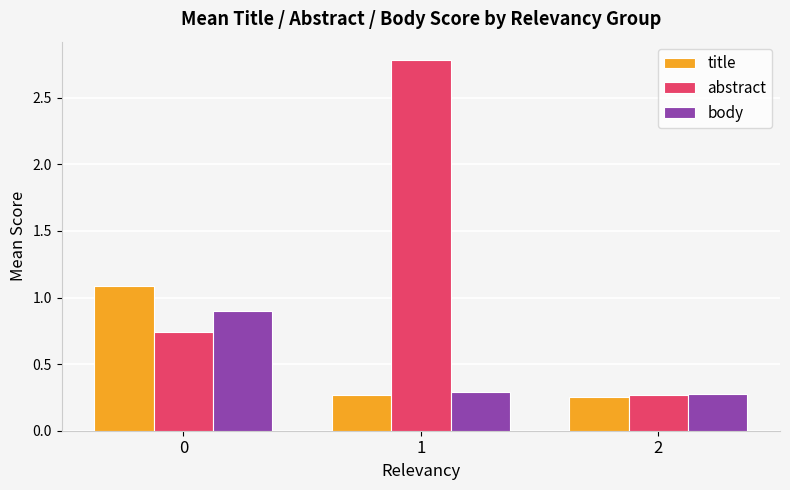

What is the difference between the title values at 1 and 0?

0.8